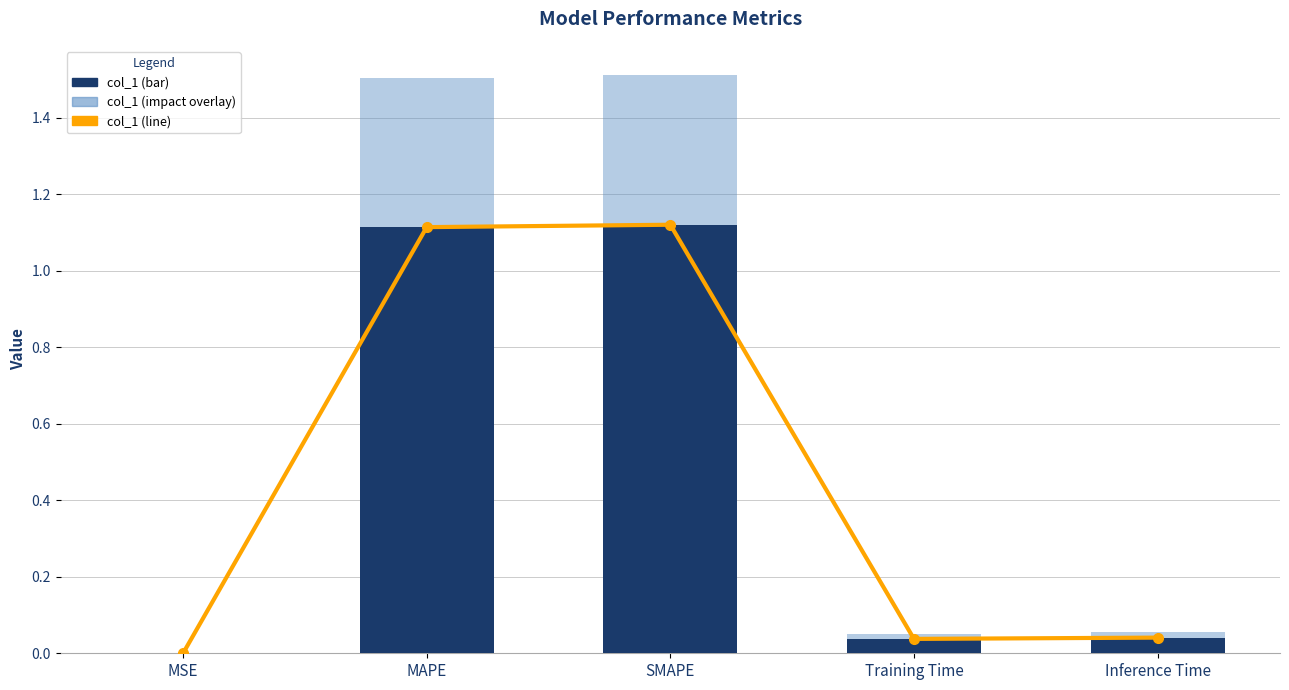

Which series changed the most between SMAPE and Inference Time?

col_1 (impact overlay)